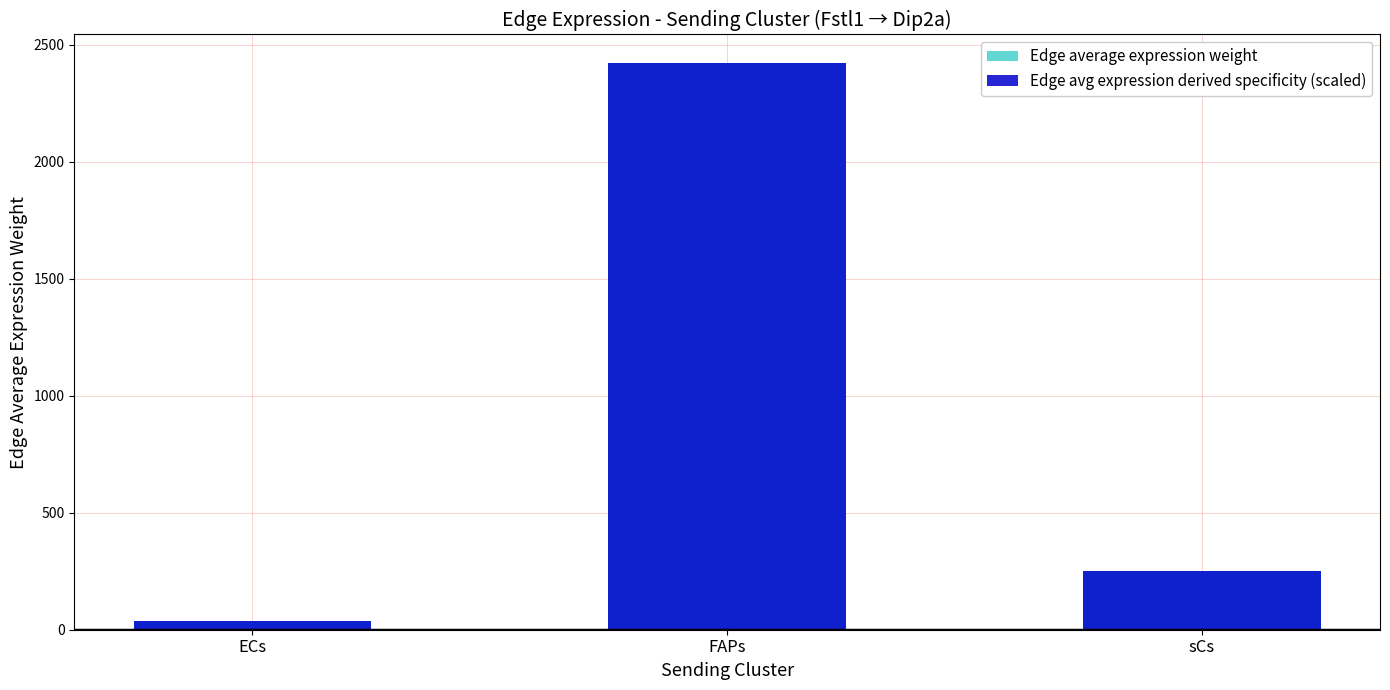

Reading left to right, list all the values displayed in this chart.

Edge average expression weight: ECs=38.4	FAPs=2423.3	sCs=249.9
Edge avg expression derived specificity (scaled): ECs=38.4	FAPs=2423.3	sCs=249.9